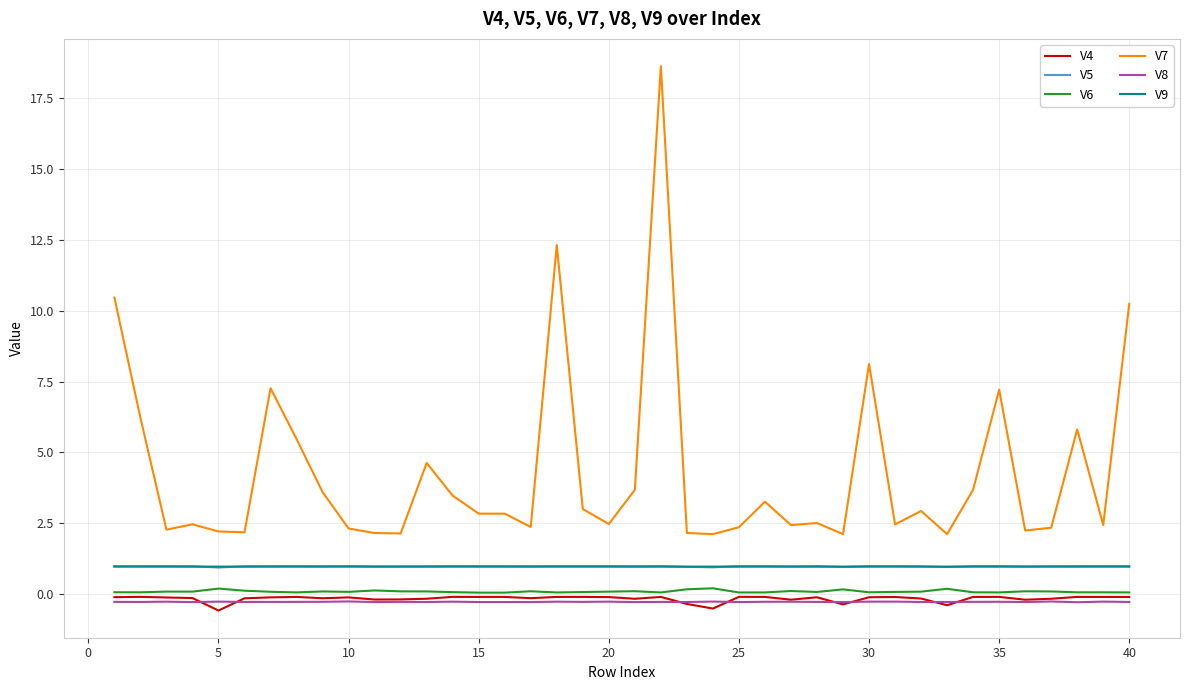

True or false: V7 and V4 cross at least once.

False